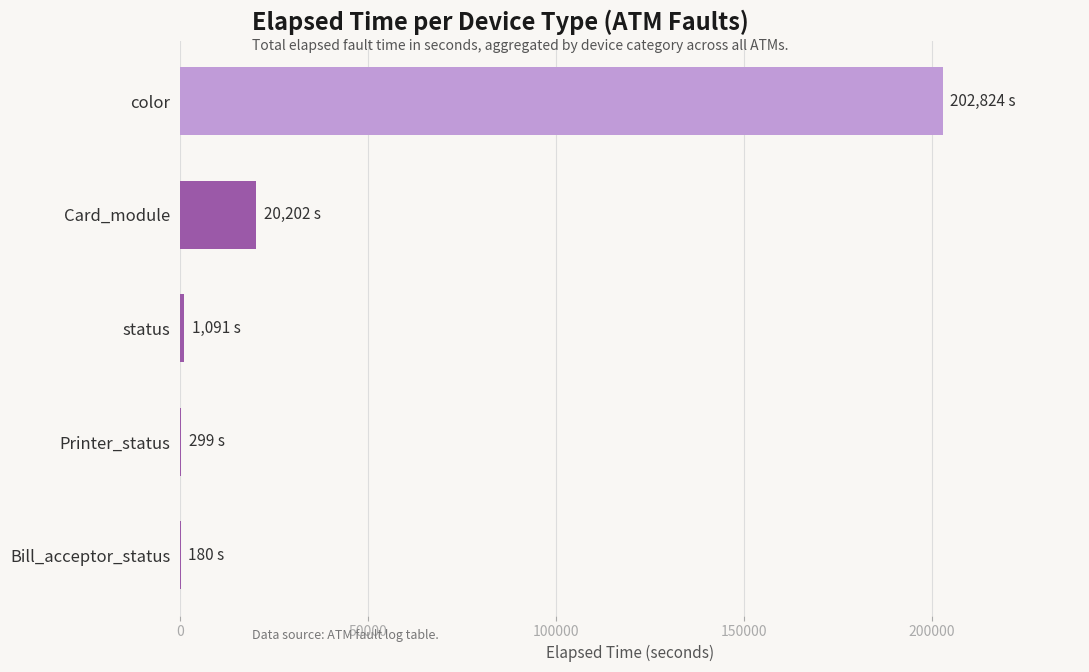

What is the sum of all values?

224596